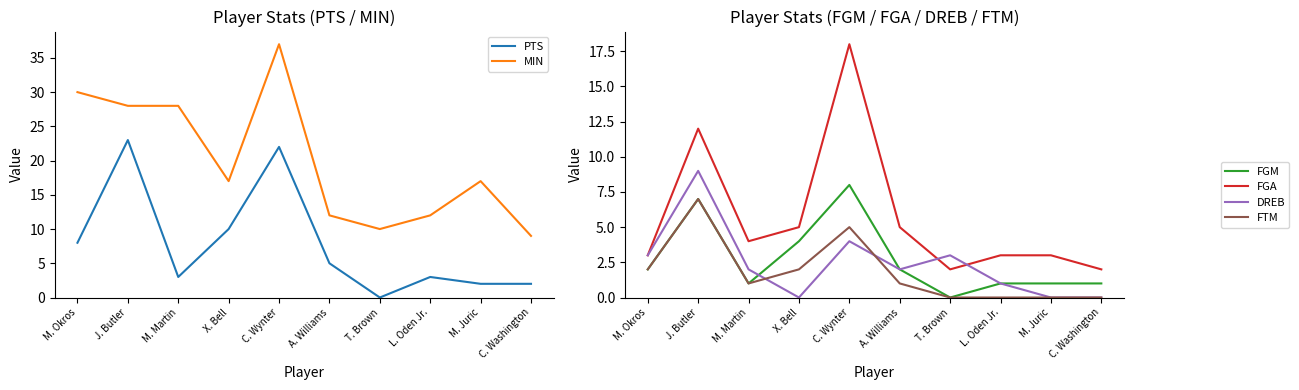

Which category has the lowest value in the PTS series?

T. Brown